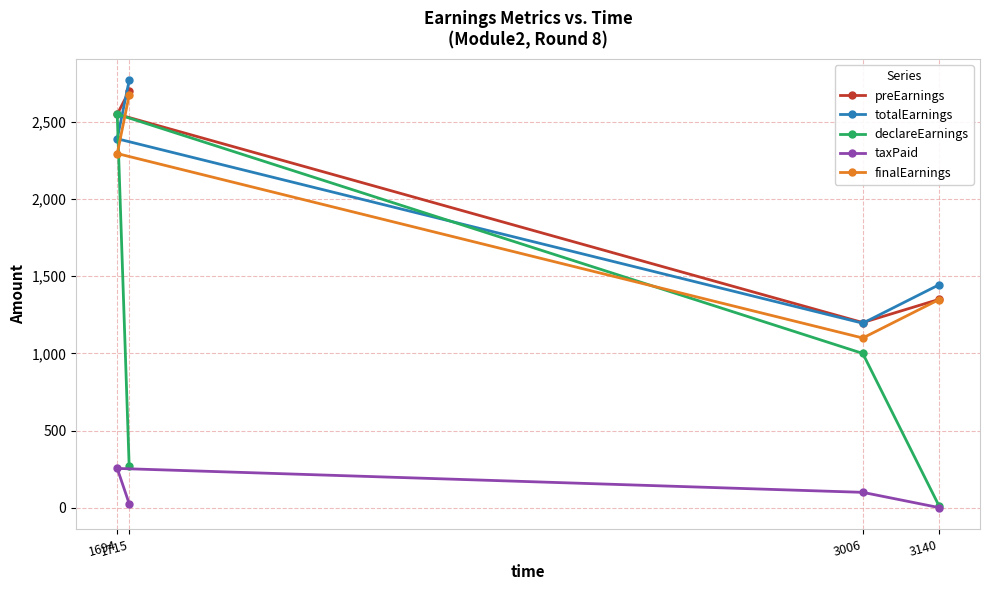

What is the value of the preEarnings point at the 4th from the left?

1350.0